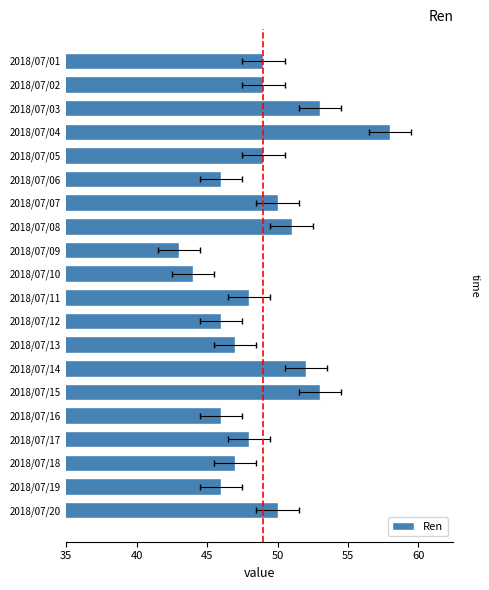

What is the average value?

49